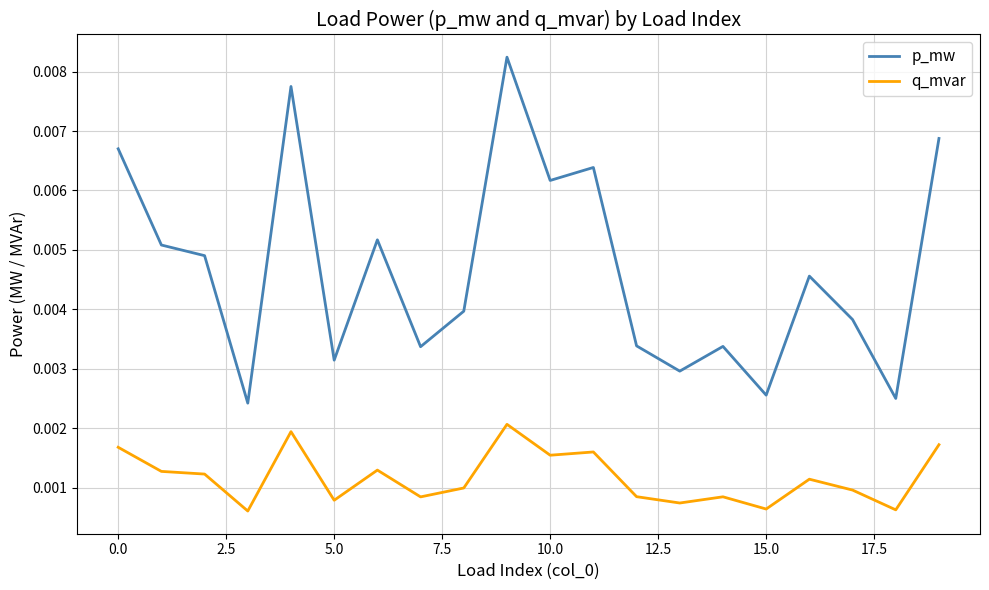

True or false: p_mw and q_mvar intersect in this chart.

False